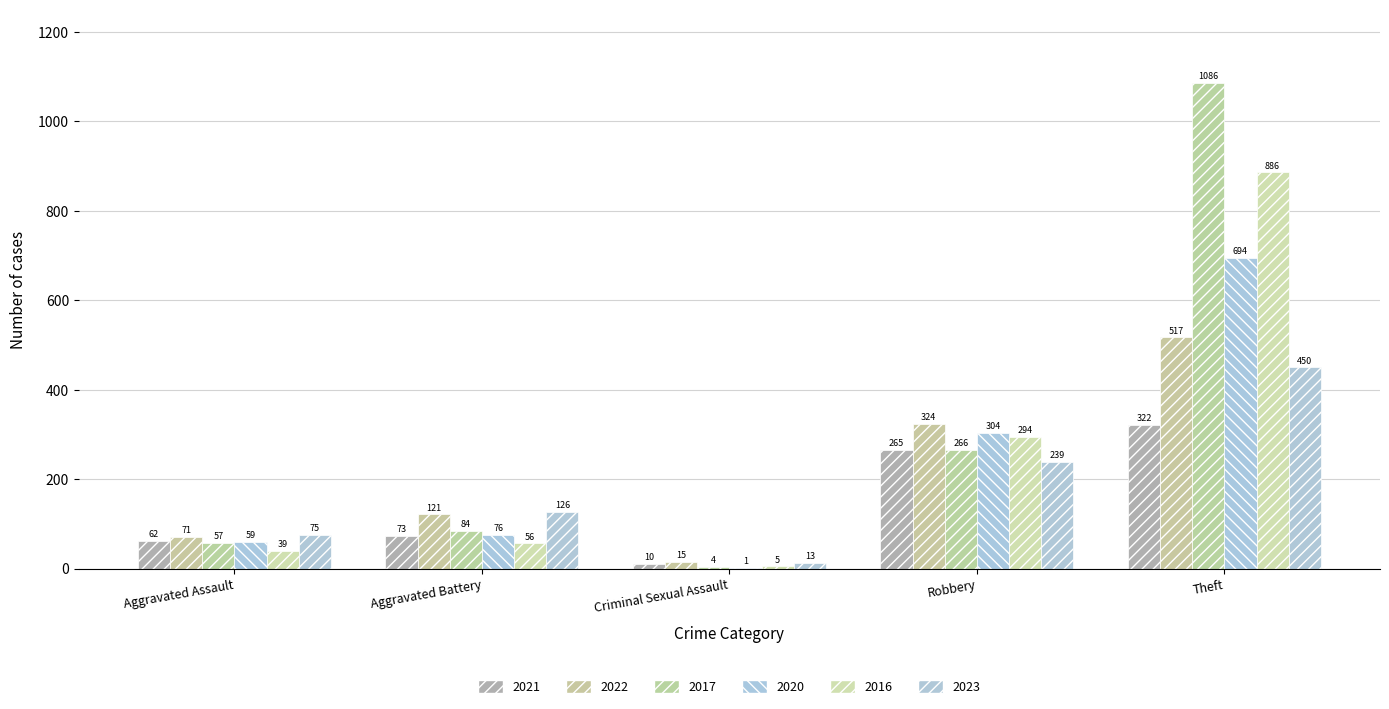

Are the bars horizontal?

No